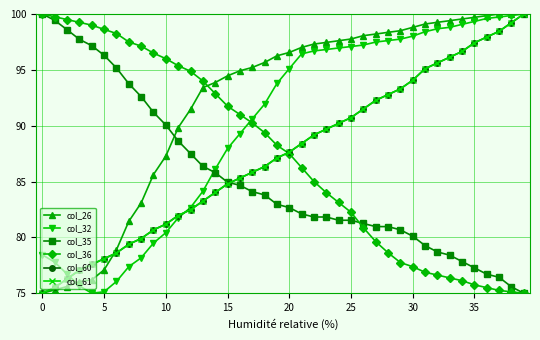

Does the chart have visible grid lines?

Yes